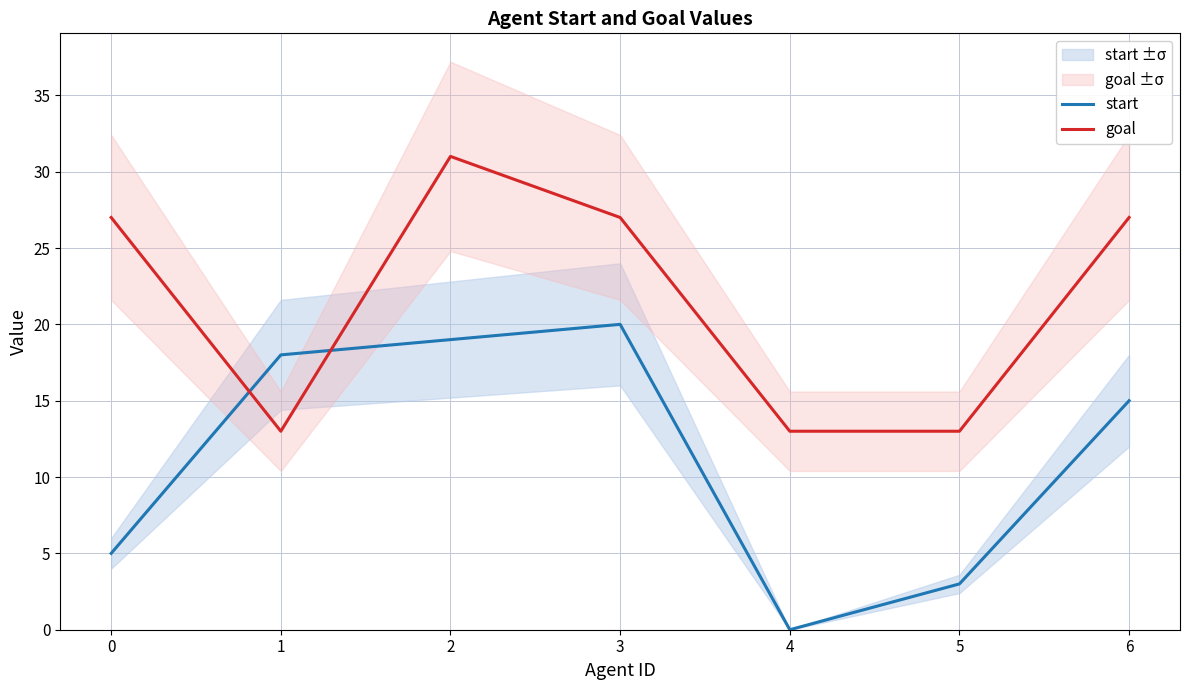

What is the total value across all series at 5?

16